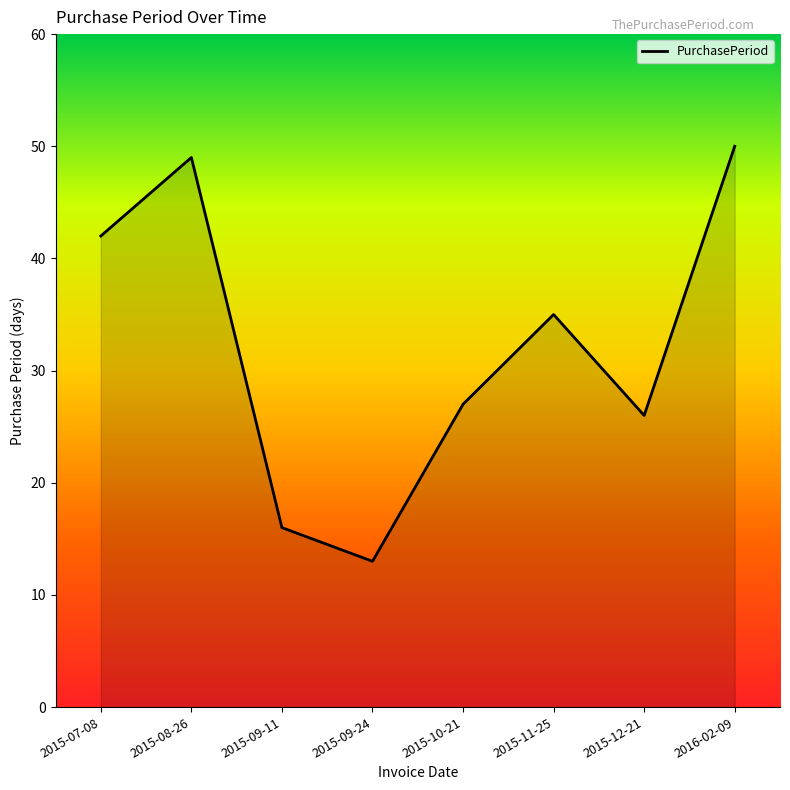

Approximately how many times larger is the value at 2015-09-11 compared to 2016-02-09?

0.3